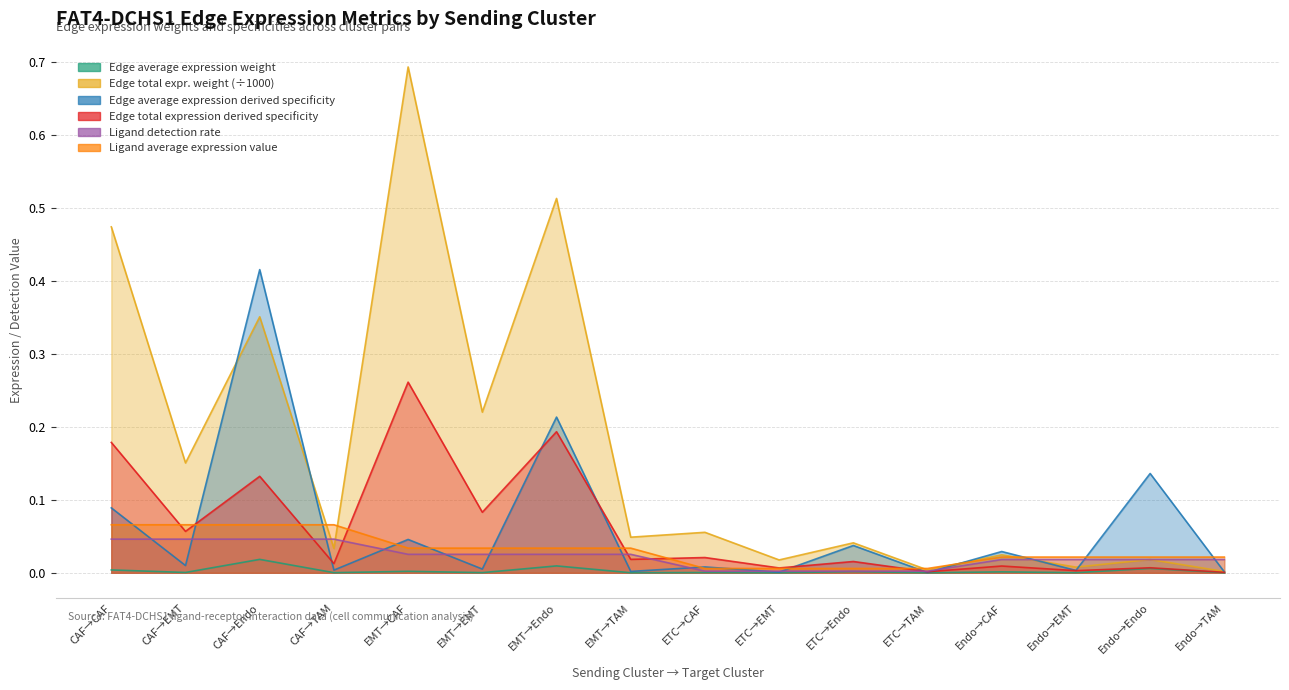

Is it true that Ligand average expression value equals 0.1 at CAF→TAM?

True